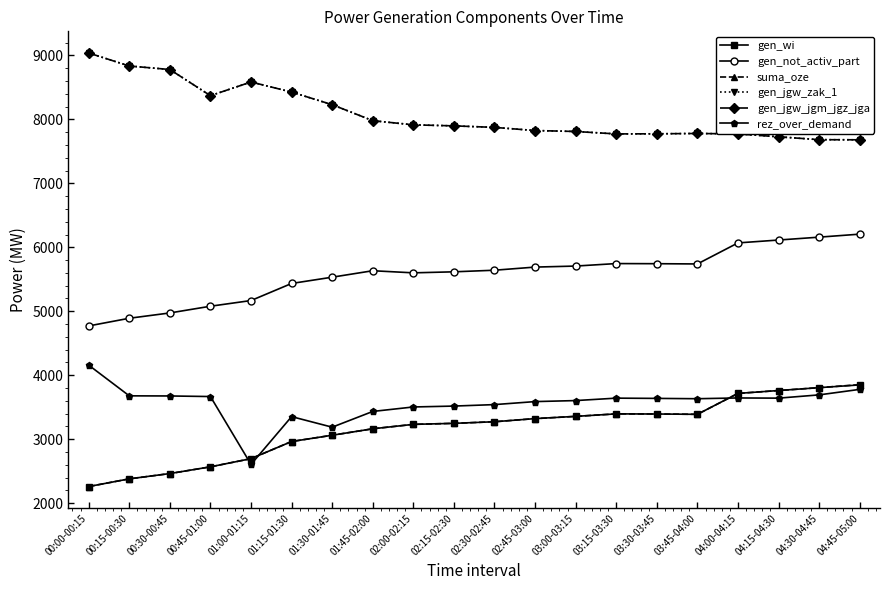

What is the label of the 7th point from the left?

01:30-01:45